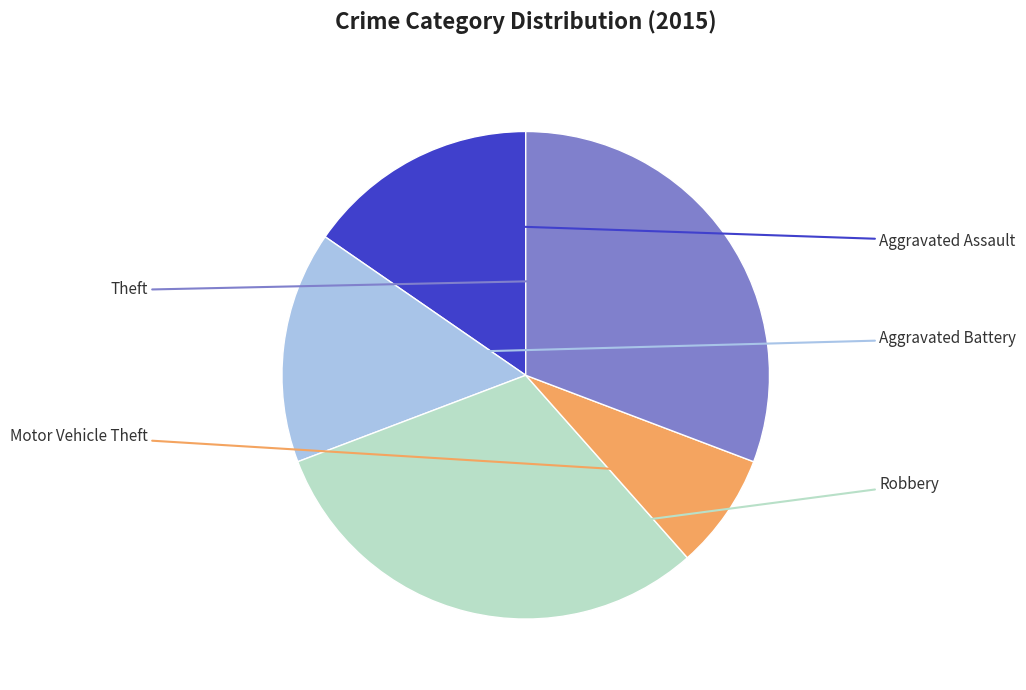

Is there a majority slice in this chart?

No